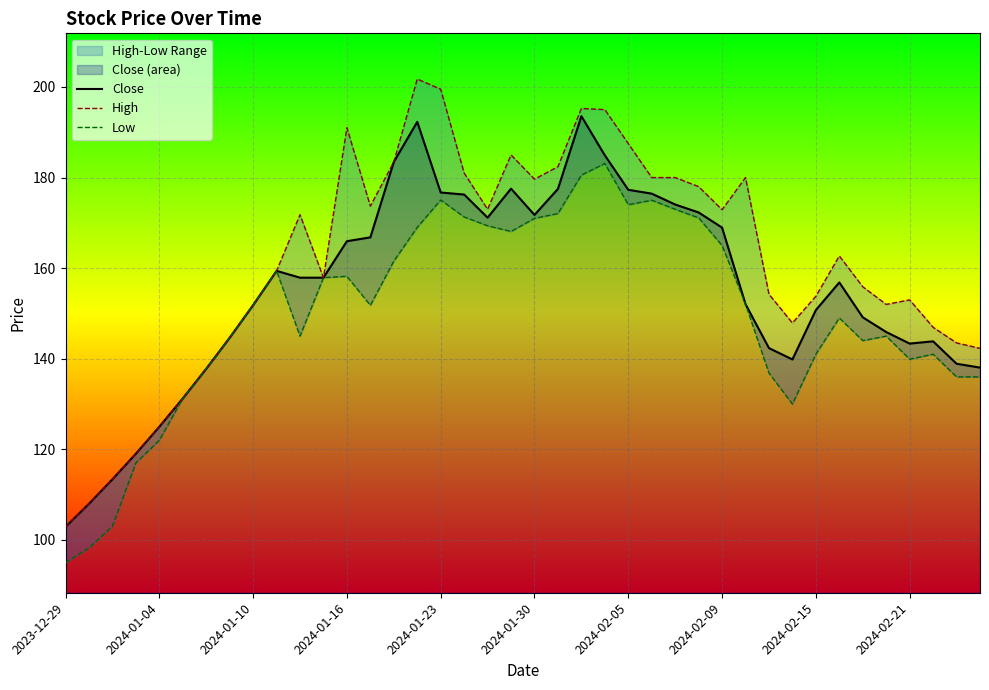

Is the value of High at 2024-01-23 greater than the value of Close at 2024-02-21?

Yes